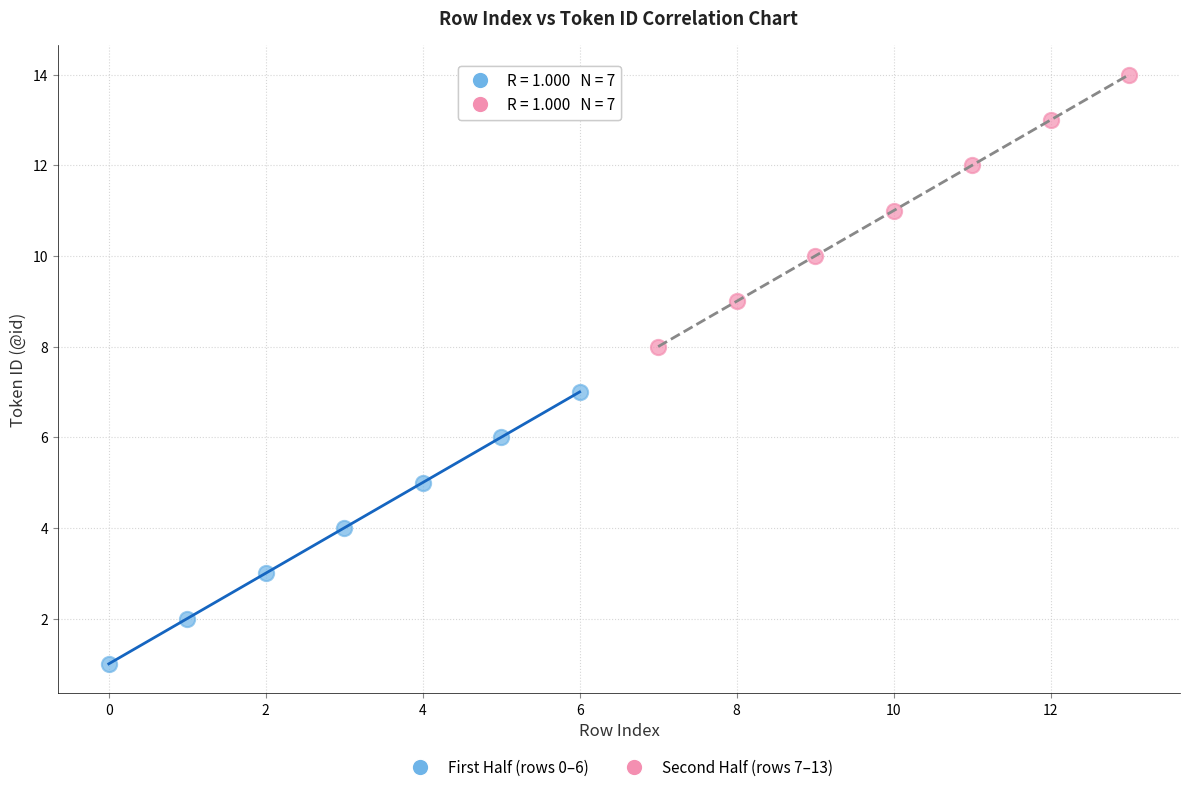

Which series reaches the maximum Y coordinate?

Second Half (rows 7–13)